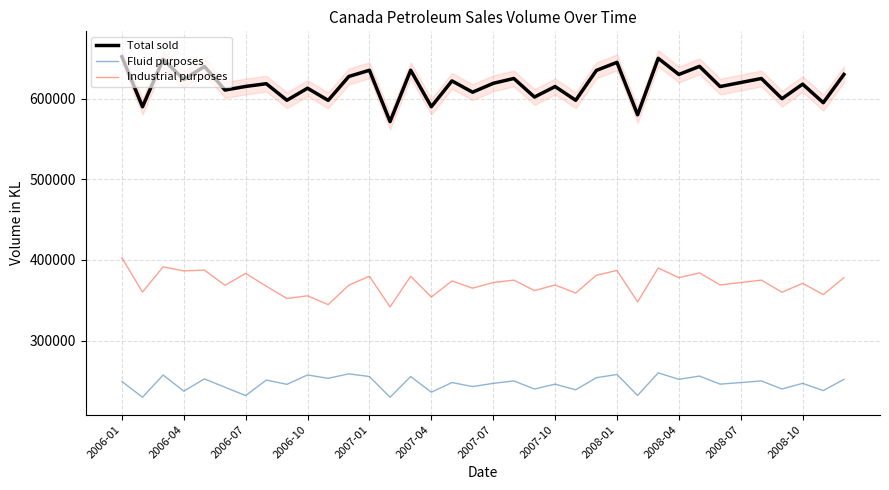

At how many categories does at least one series exceed 396878?

36